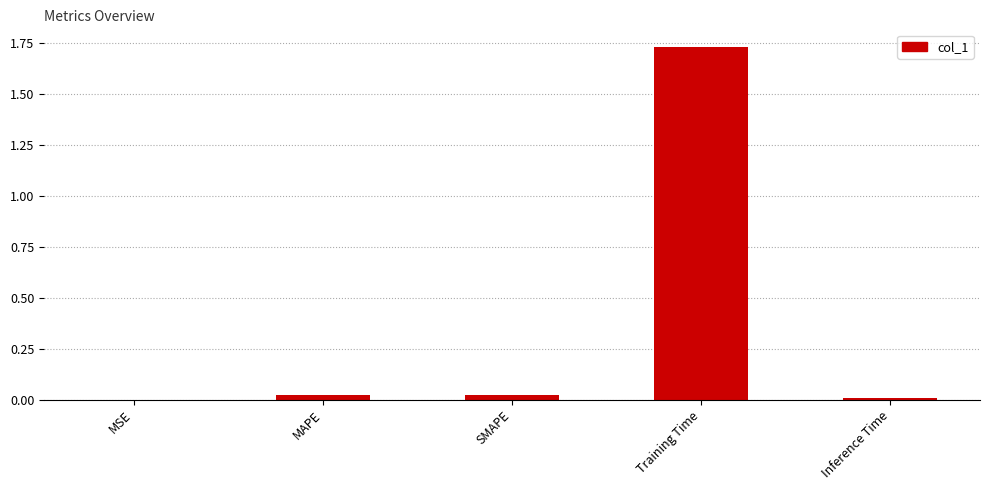

What is the sum of all values?

1.8